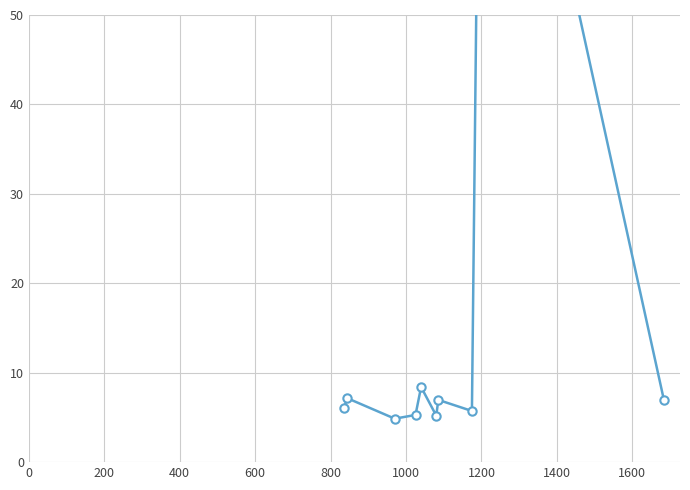

Approximately how many times larger is the value at 0 compared to 1000?

1.2